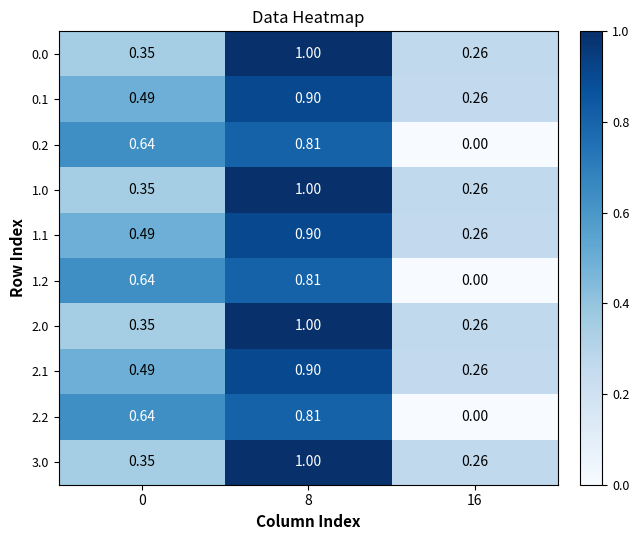

Which category has the highest value across all series?

8